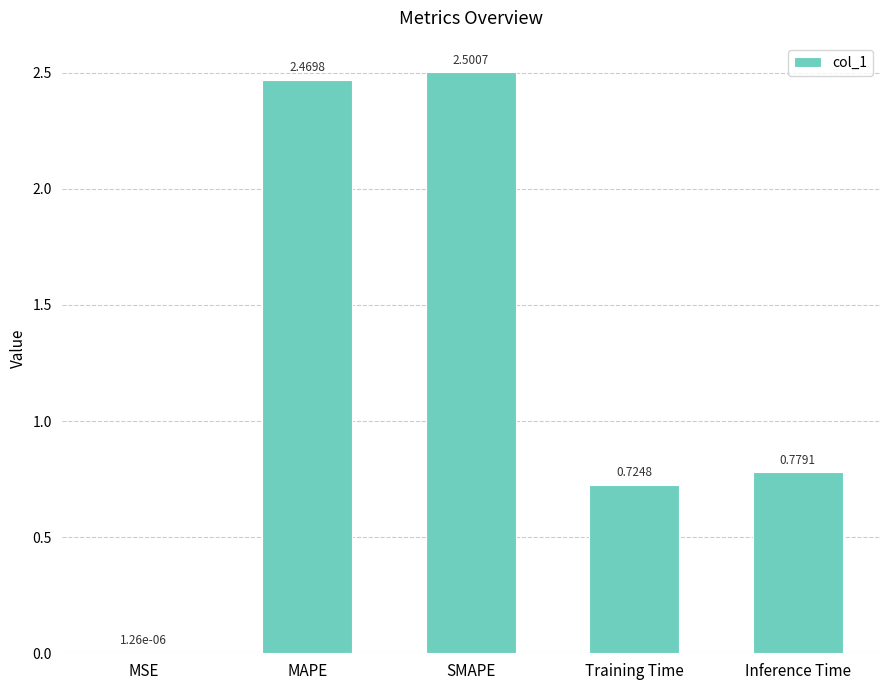

At which category does the chart reach its peak across all series?

SMAPE